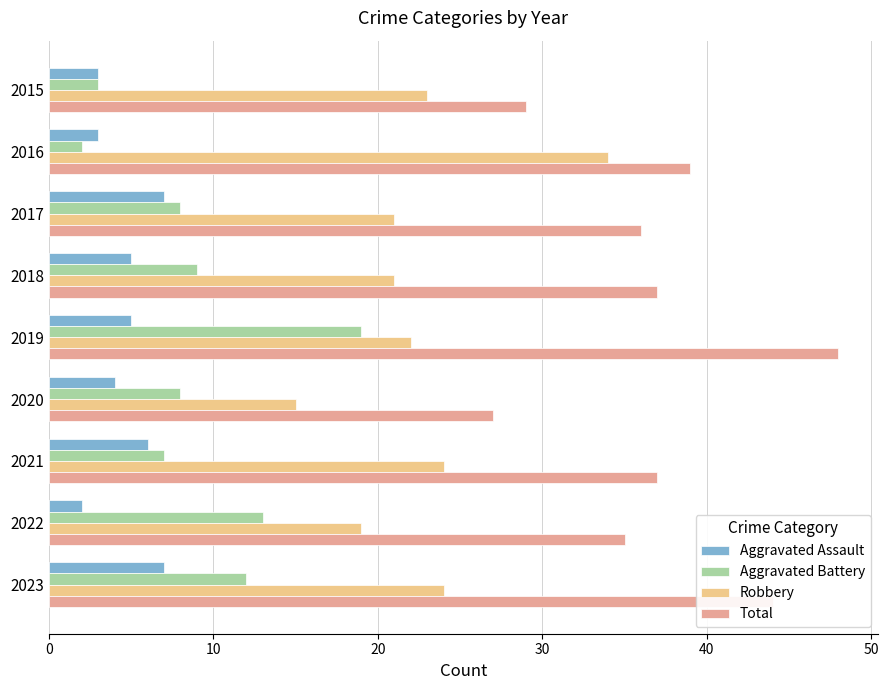

Reading left to right, what are all the values shown in this chart?

Aggravated Assault: 3	3	7	5	5	4	6	2	7
Aggravated Battery: 3	2	8	9	19	8	7	13	12
Robbery: 23	34	21	21	22	15	24	19	24
Total: 29	39	36	37	48	27	37	35	44